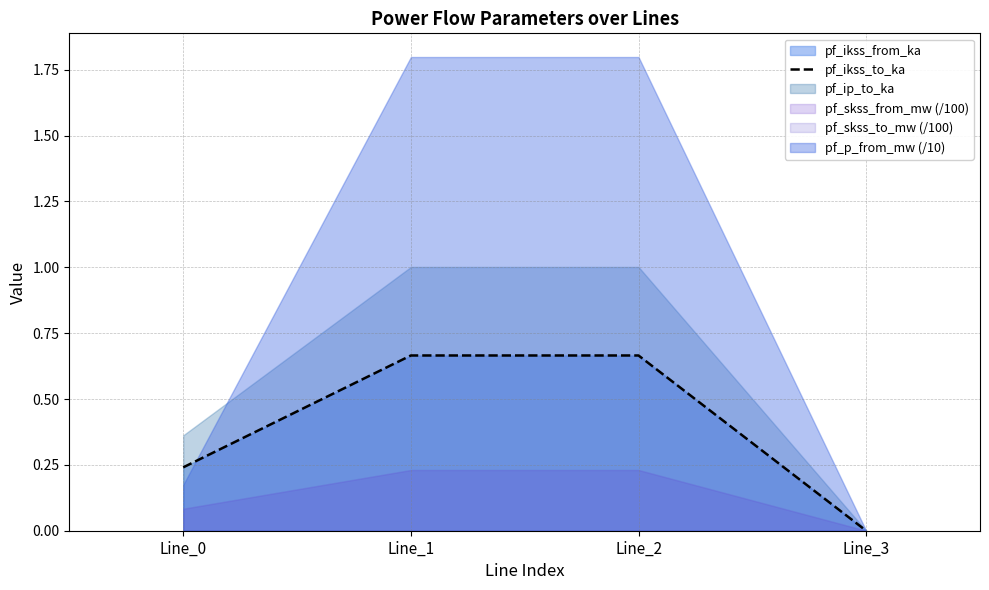

What is the difference between the maximum and minimum values?

0.7